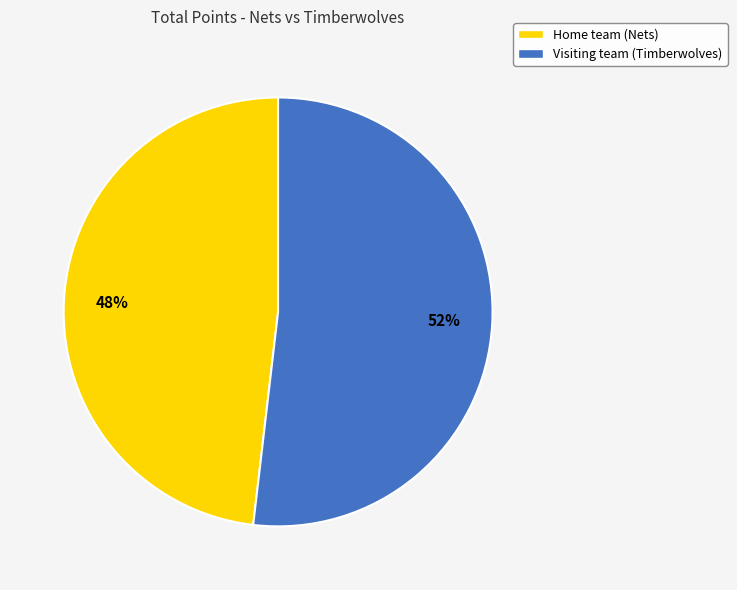

Is the sum of 52% and 48% greater than half?

Yes